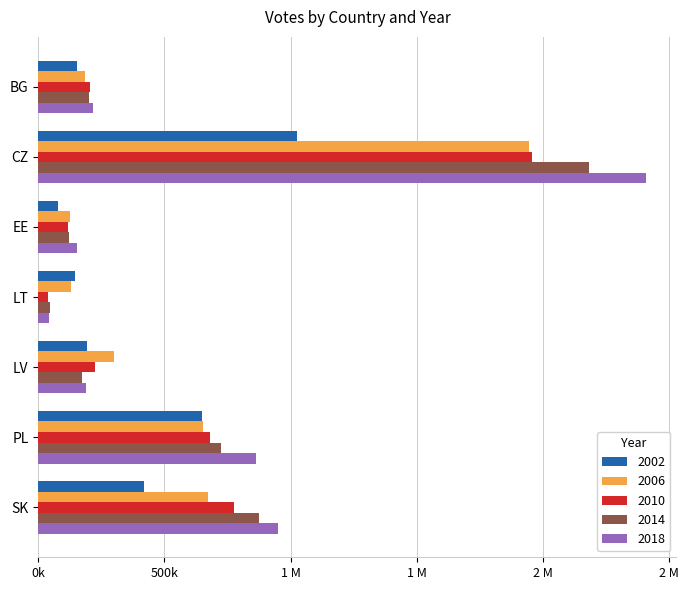

Reading left to right, extract all data points from this chart.

2002: BG=152977	CZ=1025943	EE=78106	LT=145035	LV=192551	PL=647386	SK=419715
2006: BG=186672	CZ=1946682	EE=125702	LT=130553	LV=299857	PL=652688	SK=674408
2010: BG=204968	CZ=1958532	EE=118916	LT=38152	LV=223215	PL=681761	SK=773860
2014: BG=200680	CZ=2181830	EE=122381	LT=44570	LV=171853	PL=723706	SK=875163
2018: BG=217508	CZ=2409108	EE=154646	LT=42901	LV=187859	PL=861637	SK=951370